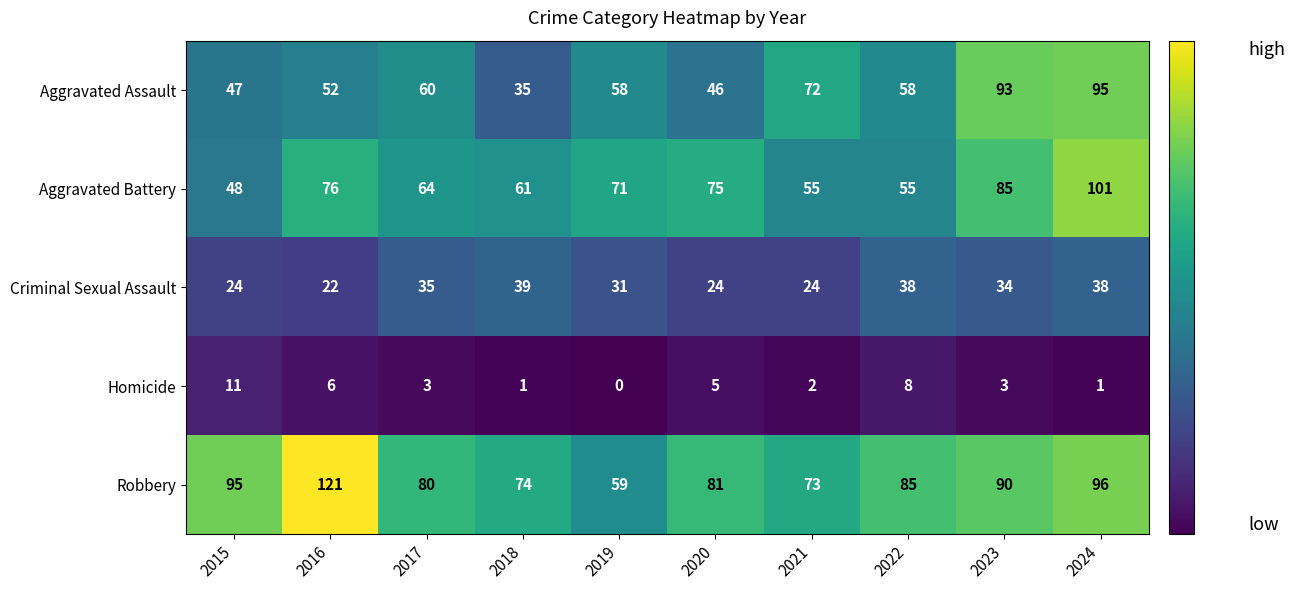

Which series has the largest total across all categories?

Robbery